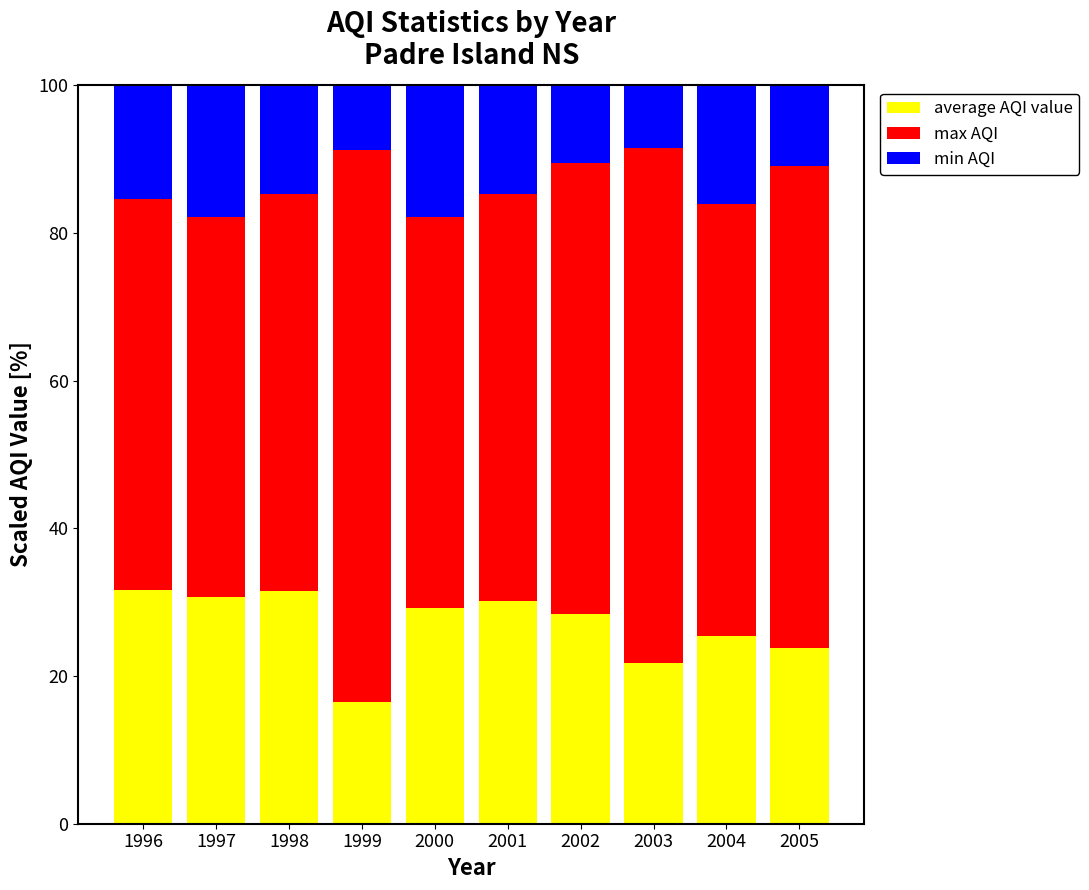

How many series are shown in this chart?

3